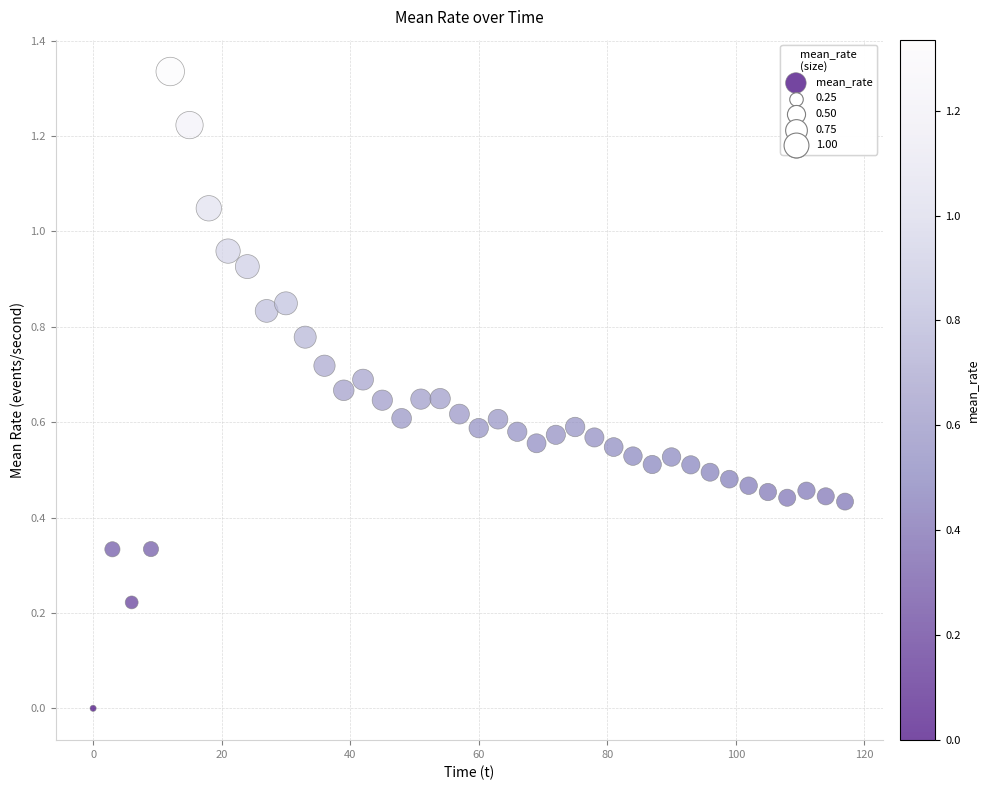

What is the range of X values (max minus min)?

117.0